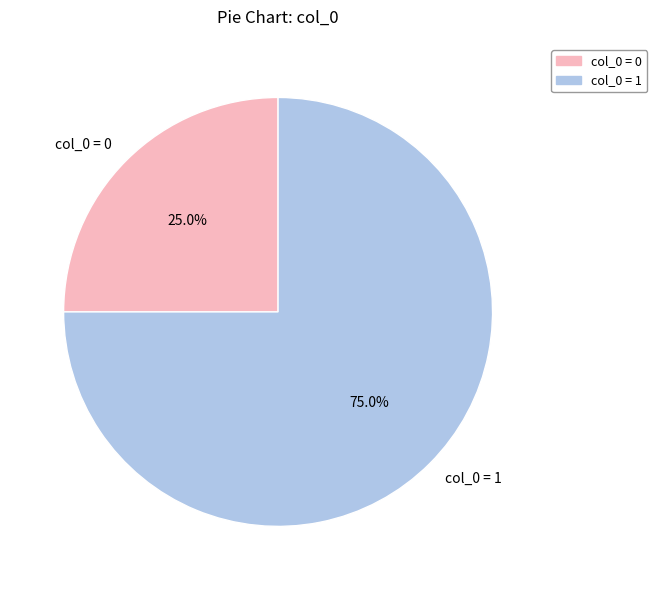

What percentage is NOT represented by col_0 = 0?

75.0%